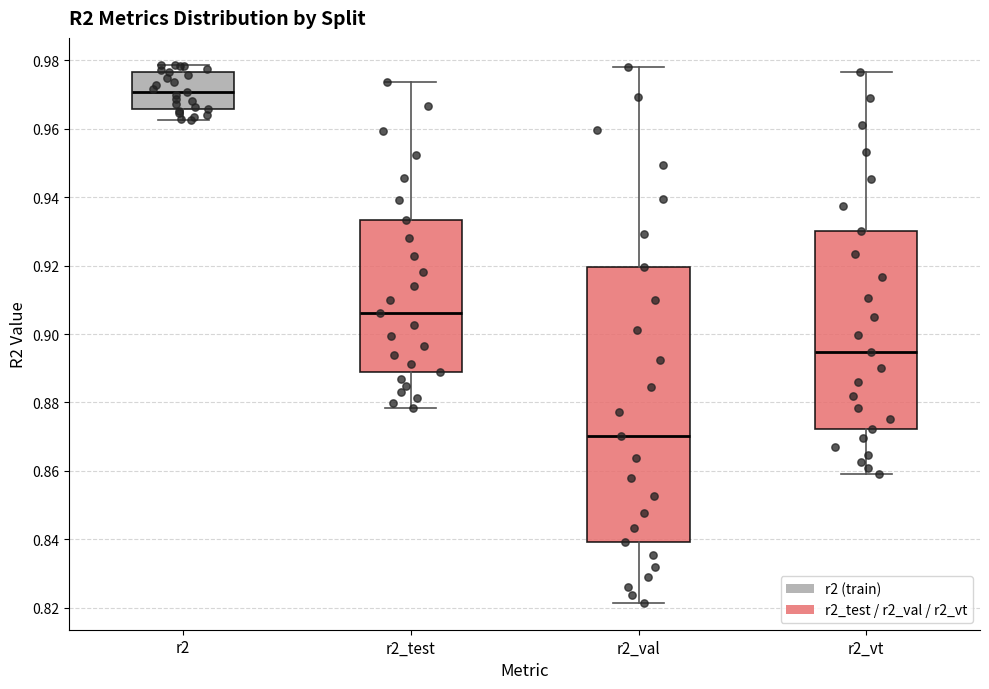

Where is the lower edge of the box for r2 on the y-axis? The values are not printed on the chart, so give them approximately, as read against the axis.

0.966